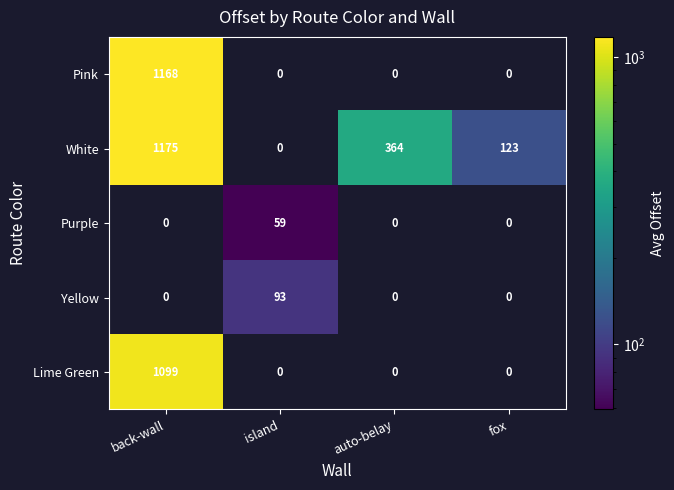

Which series changed the most between island and fox?

White